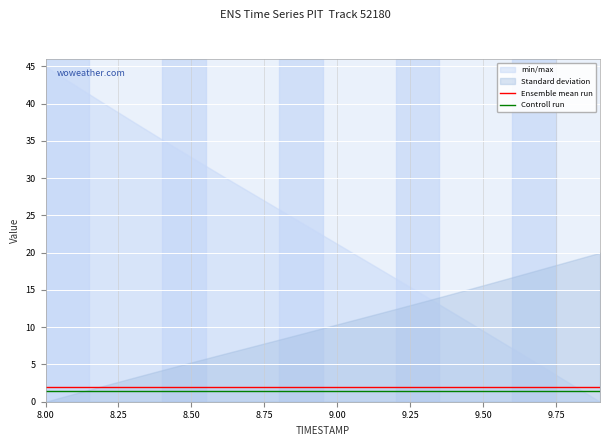

True or false: Ensemble mean run has a value of 0.6 at 8.00.

False